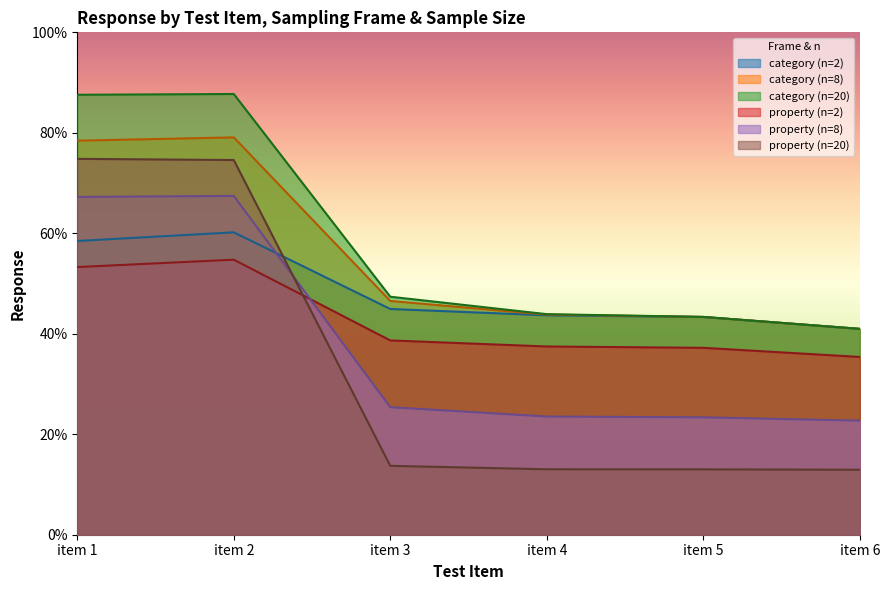

What is the greatest value displayed?

0.9